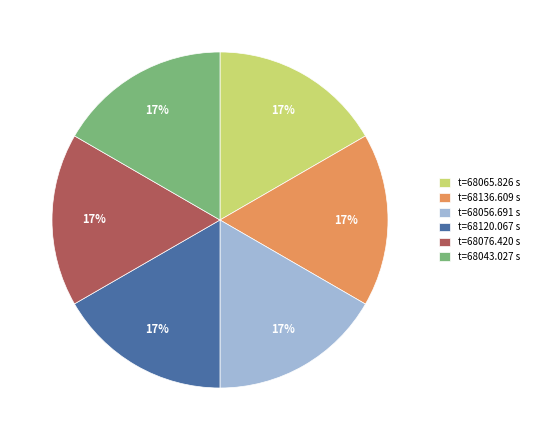

Is there a majority slice in this chart?

No